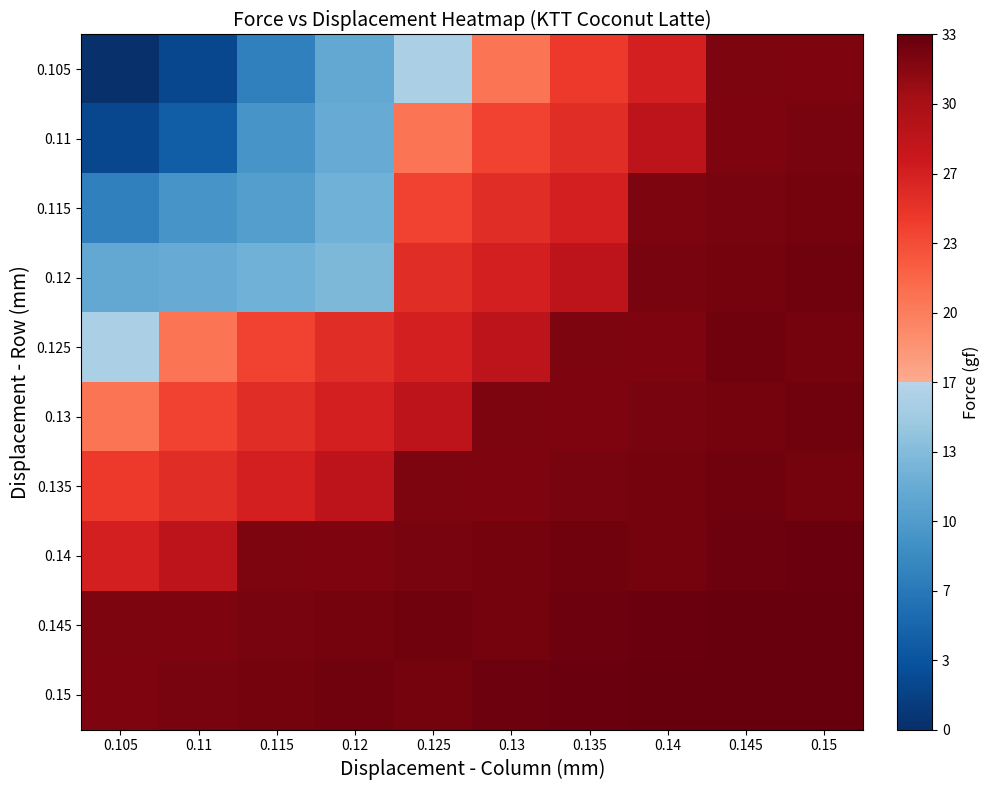

Reading right to left, list all the values displayed in this chart.

0.105: 0.15=32.0	0.145=32.2	0.14=26.6	0.135=24.5	0.13=20.6	0.125=15.8	0.12=11.2	0.115=7.4	0.11=2.3	0.105=0.0
0.11: 0.15=32.3	0.145=32.0	0.14=28.4	0.135=25.5	0.13=23.9	0.125=20.6	0.12=11.7	0.115=9.3	0.11=4.2	0.105=2.3
0.115: 0.15=32.6	0.145=32.3	0.14=32.2	0.135=26.6	0.13=25.5	0.125=23.9	0.12=12.2	0.115=10.2	0.11=9.3	0.105=7.4
0.12: 0.15=32.7	0.145=32.6	0.14=32.3	0.135=28.4	0.13=26.6	0.125=25.5	0.12=13.0	0.115=12.2	0.11=11.7	0.105=11.2
0.125: 0.15=32.6	0.145=32.7	0.14=32.0	0.135=32.2	0.13=28.4	0.125=26.6	0.12=25.5	0.115=23.9	0.11=20.6	0.105=15.8
0.13: 0.15=32.7	0.145=32.6	0.14=32.3	0.135=32.0	0.13=32.2	0.125=28.4	0.12=26.6	0.115=25.5	0.11=23.9	0.105=20.6
0.135: 0.15=32.6	0.145=32.7	0.14=32.6	0.135=32.3	0.13=32.0	0.125=32.2	0.12=28.4	0.115=26.6	0.11=25.5	0.105=24.5
0.14: 0.15=33.0	0.145=32.8	0.14=32.6	0.135=32.7	0.13=32.6	0.125=32.3	0.12=32.0	0.115=32.2	0.11=28.4	0.105=26.6
0.145: 0.15=33.2	0.145=33.2	0.14=33.0	0.135=32.8	0.13=32.6	0.125=32.7	0.12=32.6	0.115=32.3	0.11=32.0	0.105=32.2
0.15: 0.15=33.3	0.145=33.2	0.14=33.2	0.135=33.0	0.13=32.8	0.125=32.6	0.12=32.7	0.115=32.6	0.11=32.3	0.105=32.0